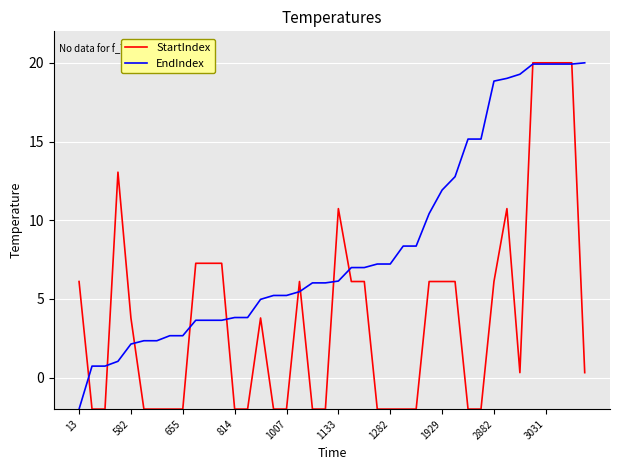

Which series has the largest total across all categories?

EndIndex